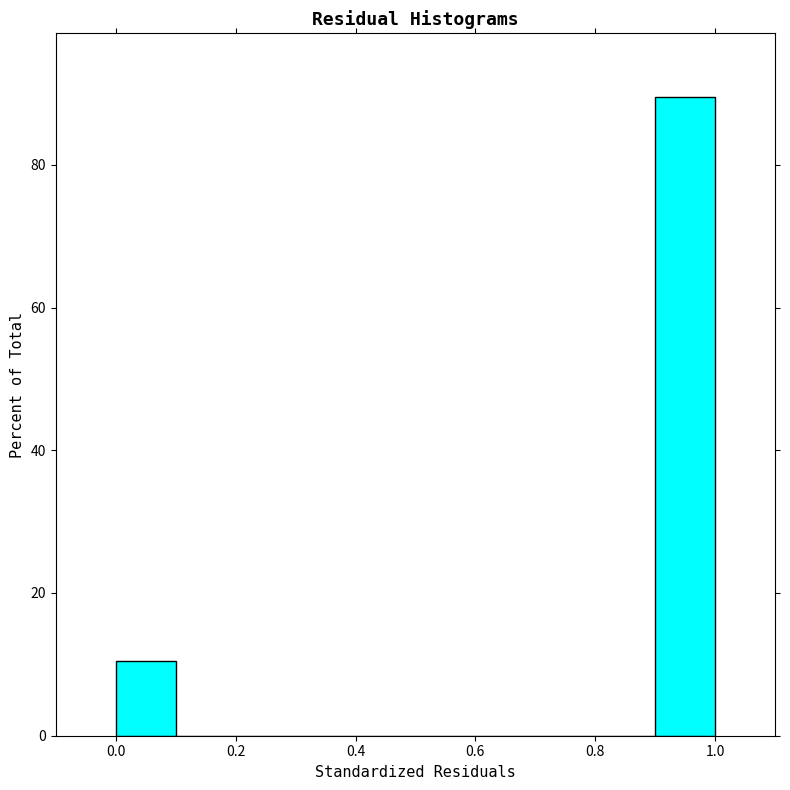

Reading left to right, transcribe this chart: for each bar, give the range it covers on the x-axis and its height. The values are not printed on the chart, so give them approximately, as read against the axis.

0.0 to 0.1: 10
0.1 to 0.2: 0
0.2 to 0.3: 0
0.3 to 0.4: 0
0.4 to 0.5: 0
0.5 to 0.6: 0
0.6 to 0.7: 0
0.7 to 0.8: 0
0.8 to 0.9: 0
0.9 to 1.0: 90